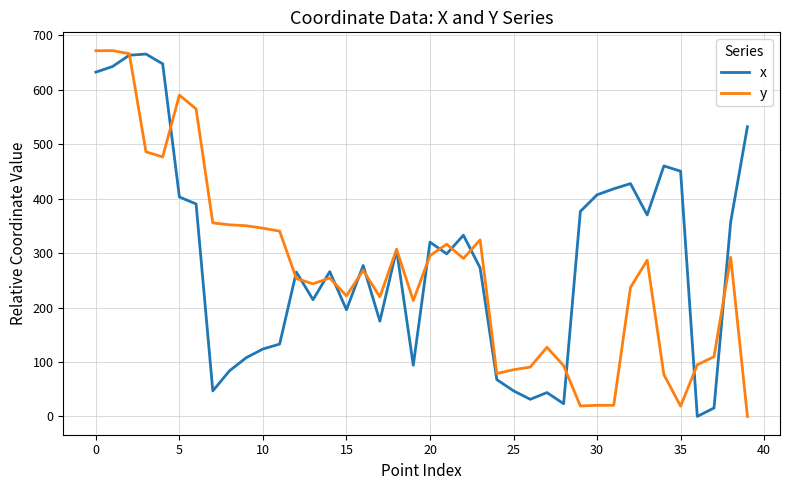

How many categories are shown in the chart?

40